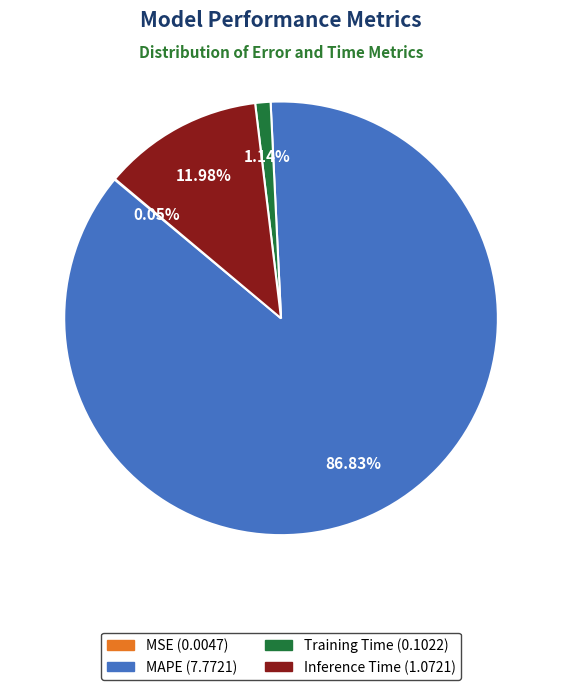

What is the largest slice in the pie chart?

MAPE